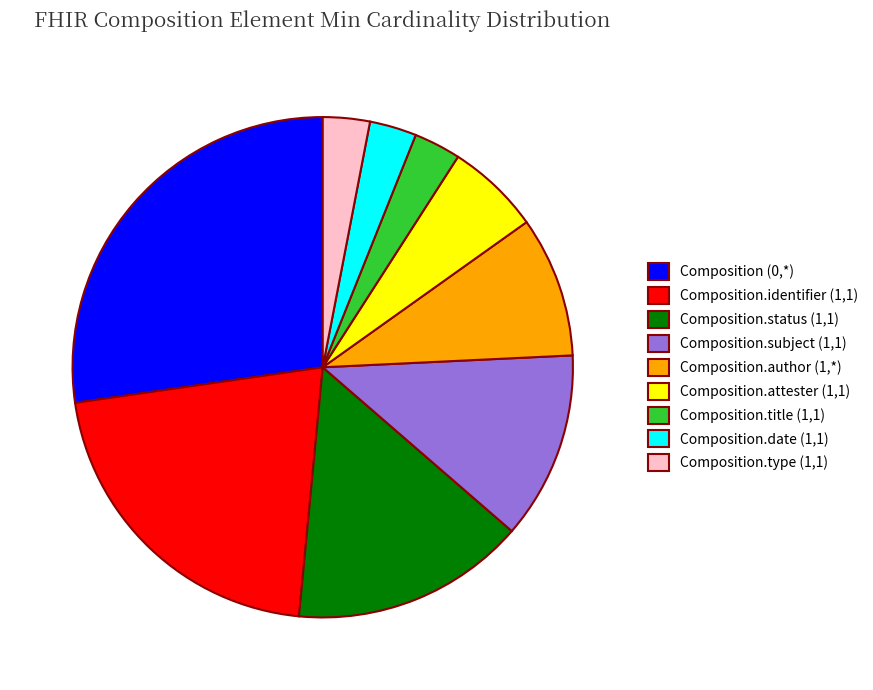

Which has a higher value, Composition.identifier (1,1) or Composition.type (1,1)?

Composition.identifier (1,1)